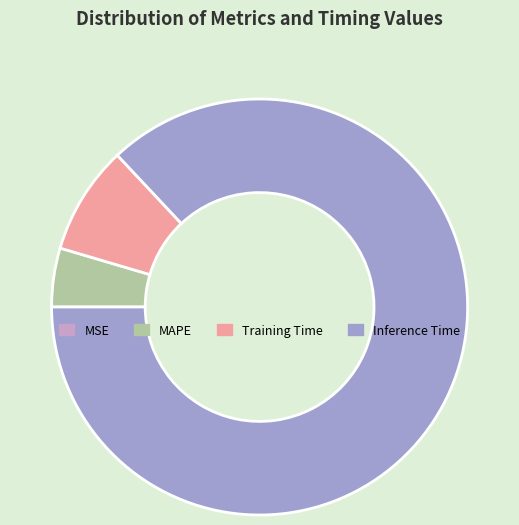

Is it true that Training Time is 1% of the pie?

False